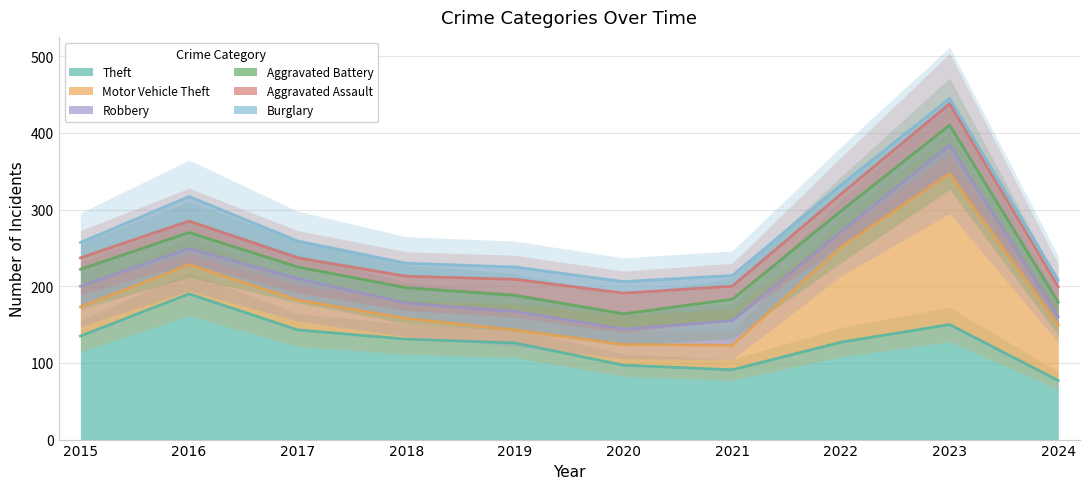

At which category is the sum across all series the highest?

2023